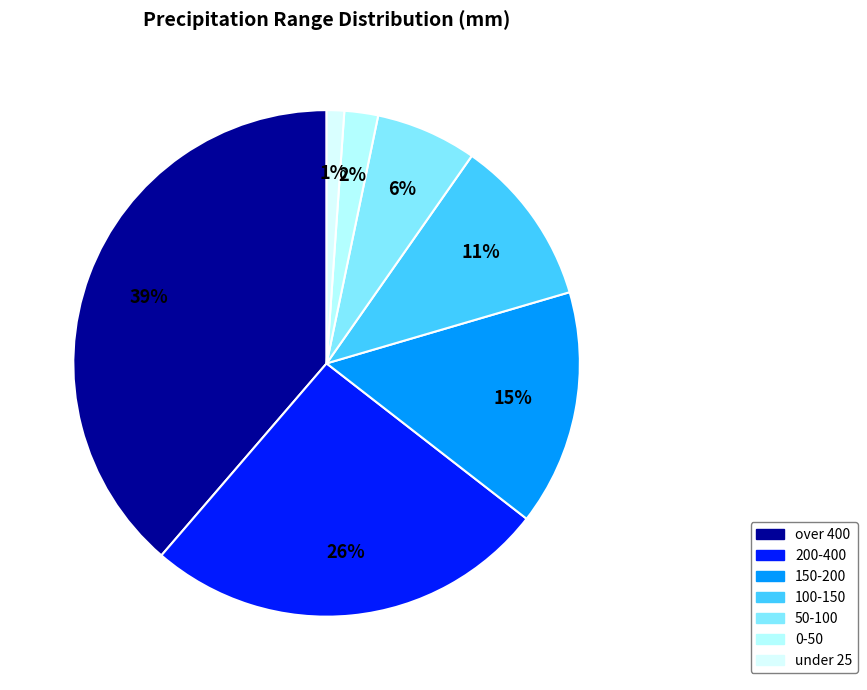

How many segments does this pie chart have?

7